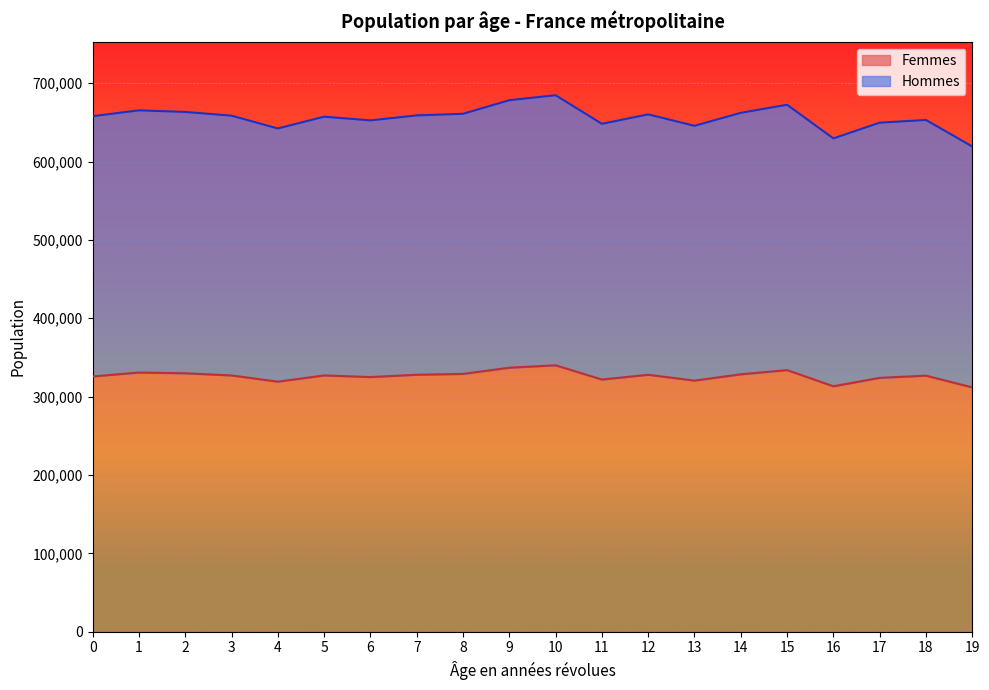

What is the value of the Femmes point at the 10th from the left?

336897